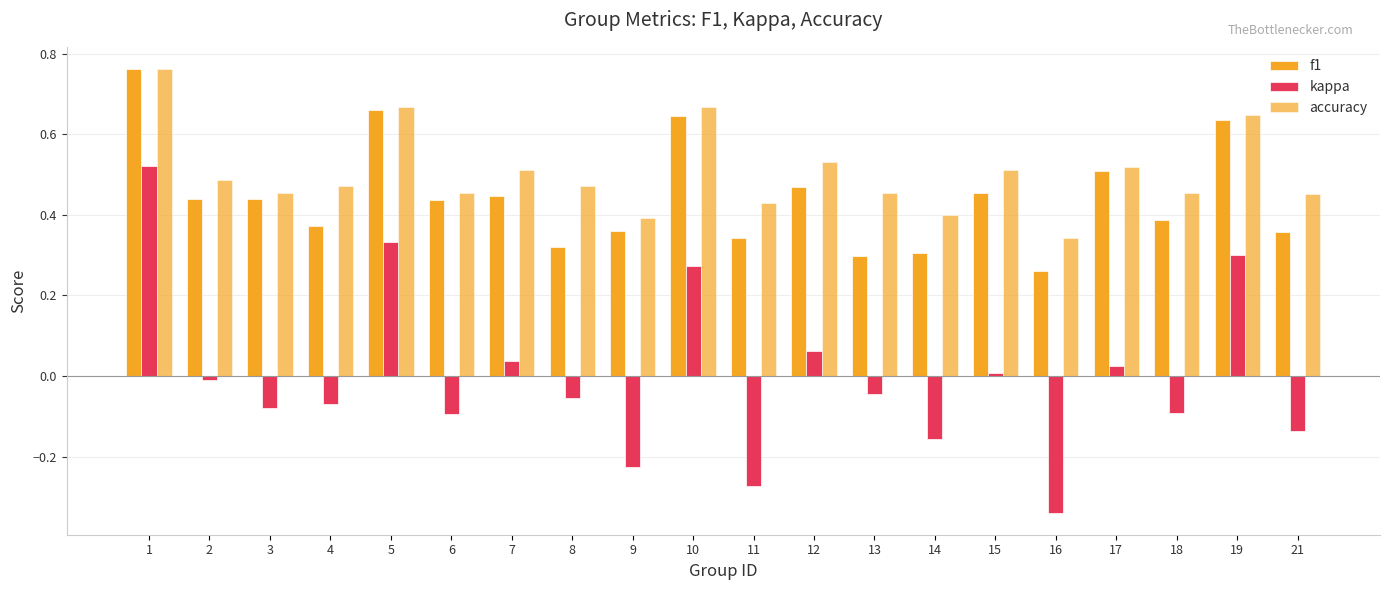

Reading left to right, what are all the values shown in this chart?

f1: 1=0.8	2=0.4	3=0.4	4=0.4	5=0.7	6=0.4	7=0.4	8=0.3	9=0.4	10=0.6	11=0.3	12=0.5	13=0.3	14=0.3	15=0.5	16=0.3	17=0.5	18=0.4	19=0.6	21=0.4
kappa: 1=0.5	2=-0.0	3=-0.1	4=-0.1	5=0.3	6=-0.1	7=0.0	8=-0.1	9=-0.2	10=0.3	11=-0.3	12=0.1	13=-0.0	14=-0.2	15=0.0	16=-0.3	17=0.0	18=-0.1	19=0.3	21=-0.1
accuracy: 1=0.8	2=0.5	3=0.5	4=0.5	5=0.7	6=0.5	7=0.5	8=0.5	9=0.4	10=0.7	11=0.4	12=0.5	13=0.5	14=0.4	15=0.5	16=0.3	17=0.5	18=0.5	19=0.6	21=0.5